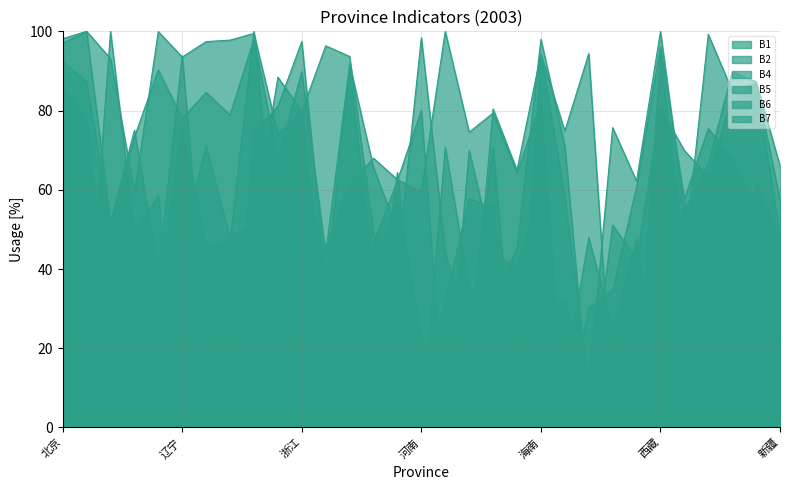

Read the B1 value at 江苏.

88.4